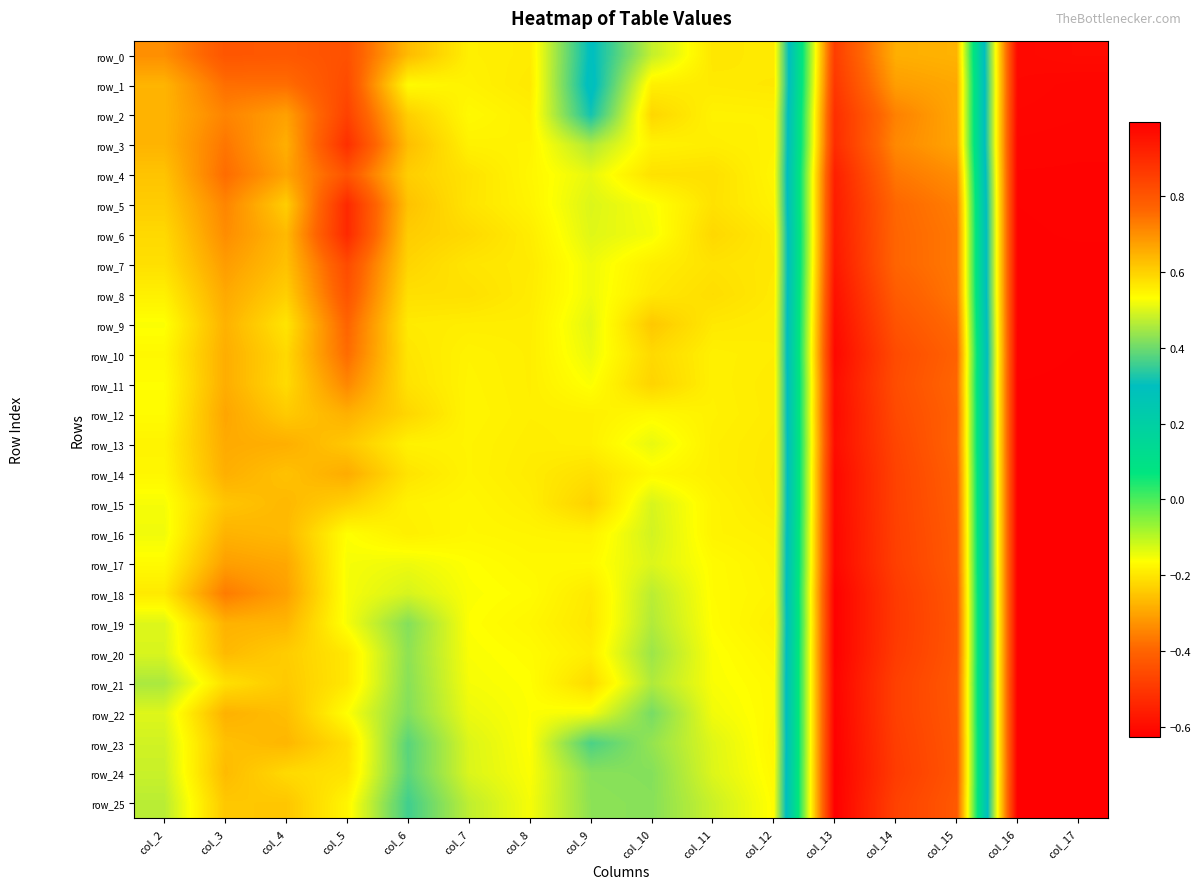

At which category does the chart reach its peak across all series?

col_17